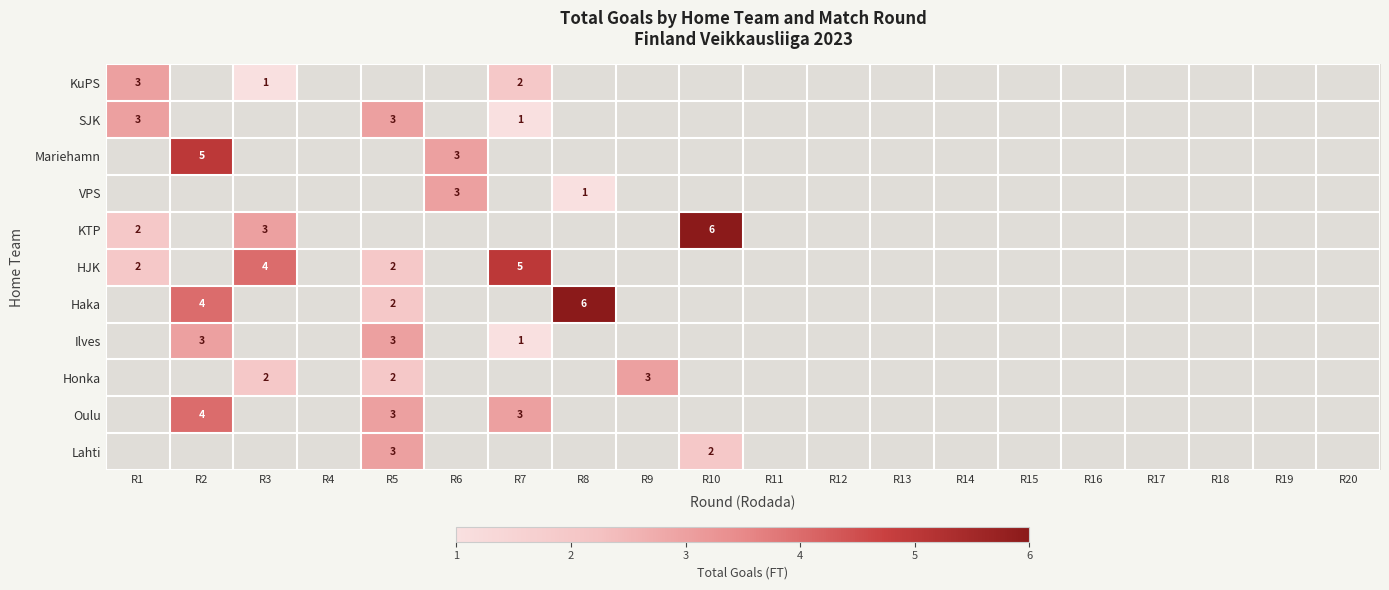

The value of Oulu at R2 is 4. True or false?

True